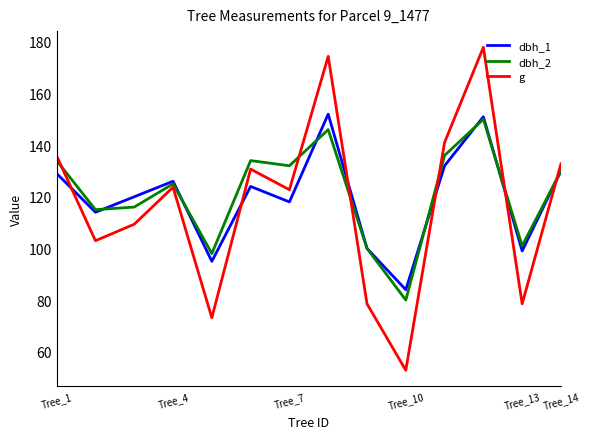

Which series has the widest spread of values?

g